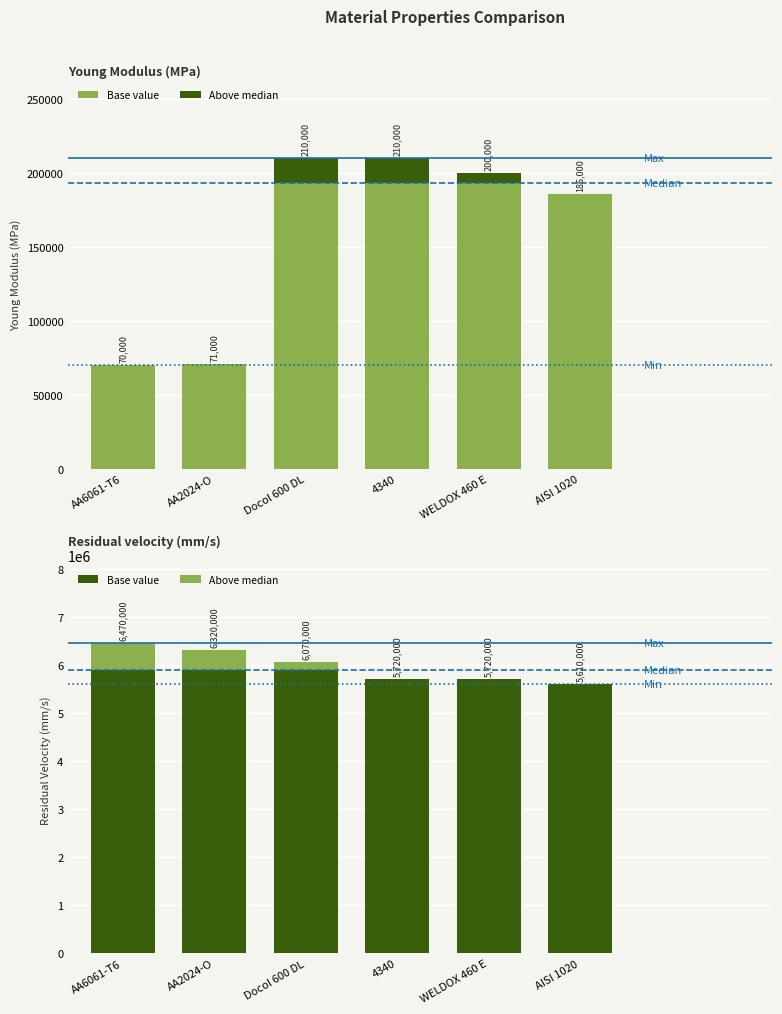

What is the difference between the maximum and second lowest values in the Base value series?

175000